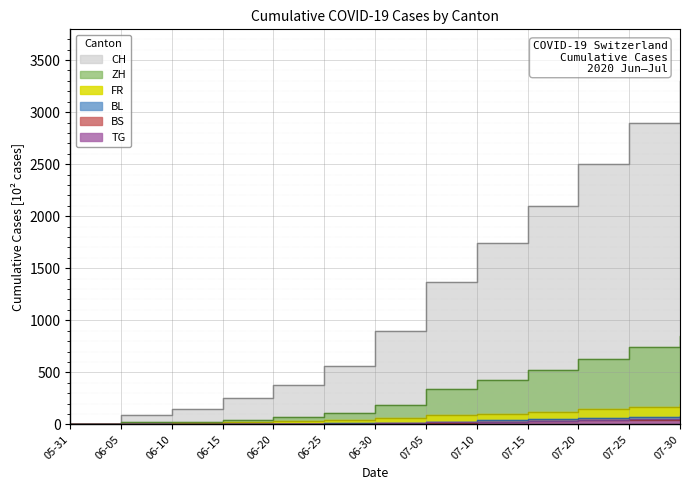

Is it true that ZH equals 75 at 06-20?

True